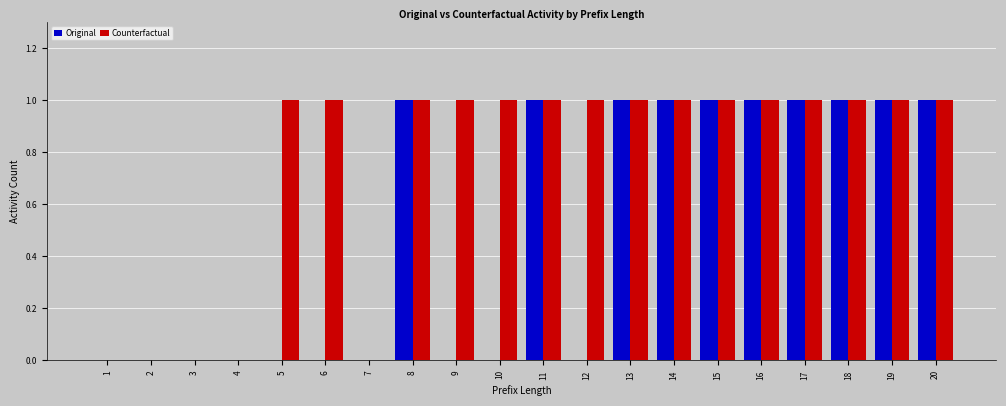

Which series has the largest total across all categories?

Counterfactual